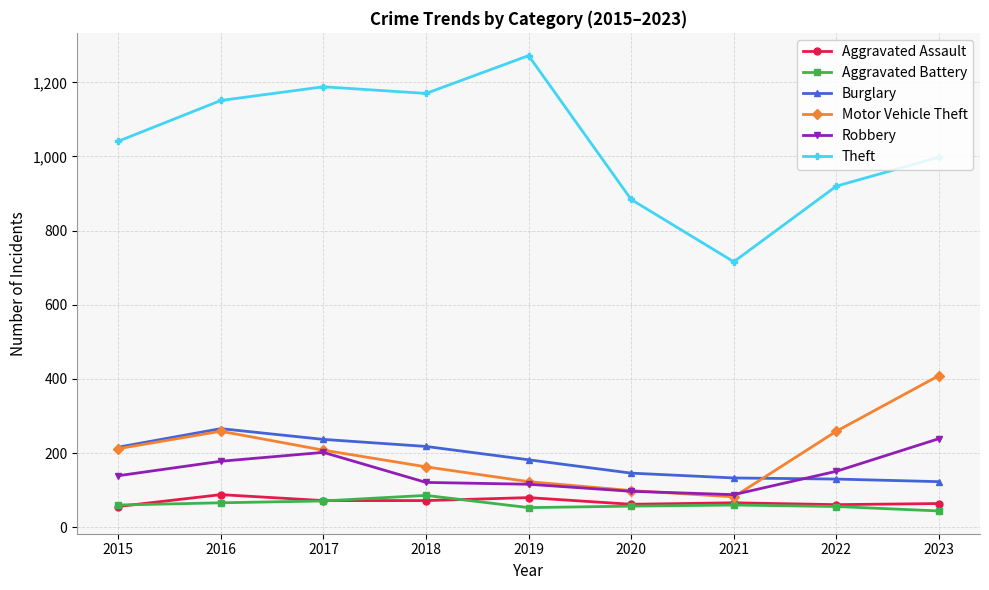

How many lines are shown in the chart?

6